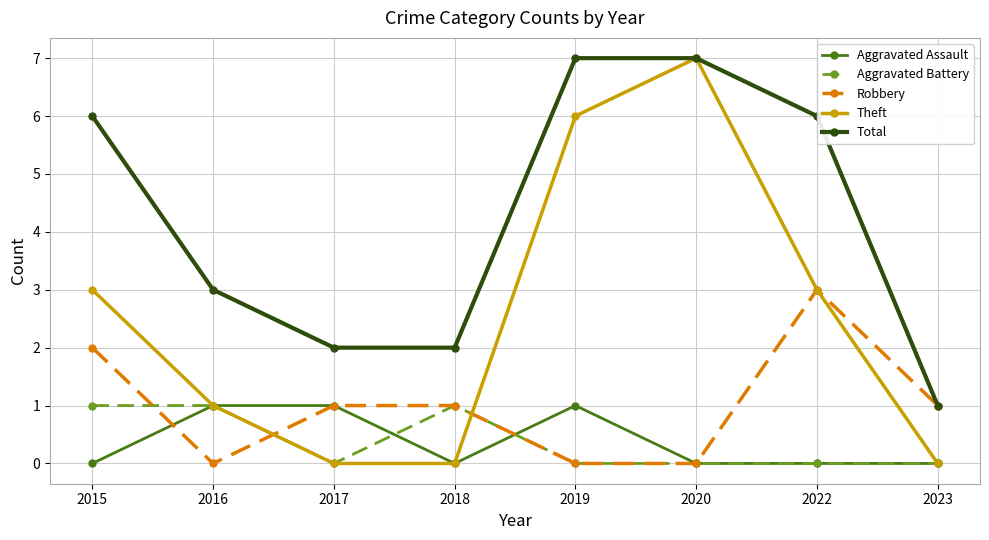

True or false: Total and Aggravated Assault intersect in this chart.

False